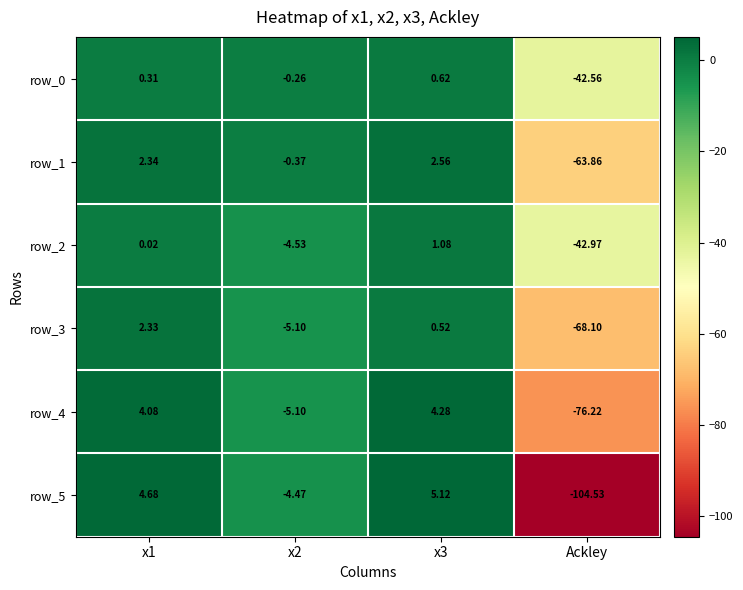

Is the value of row_4 at x1 greater than the value of row_0 at x2?

Yes